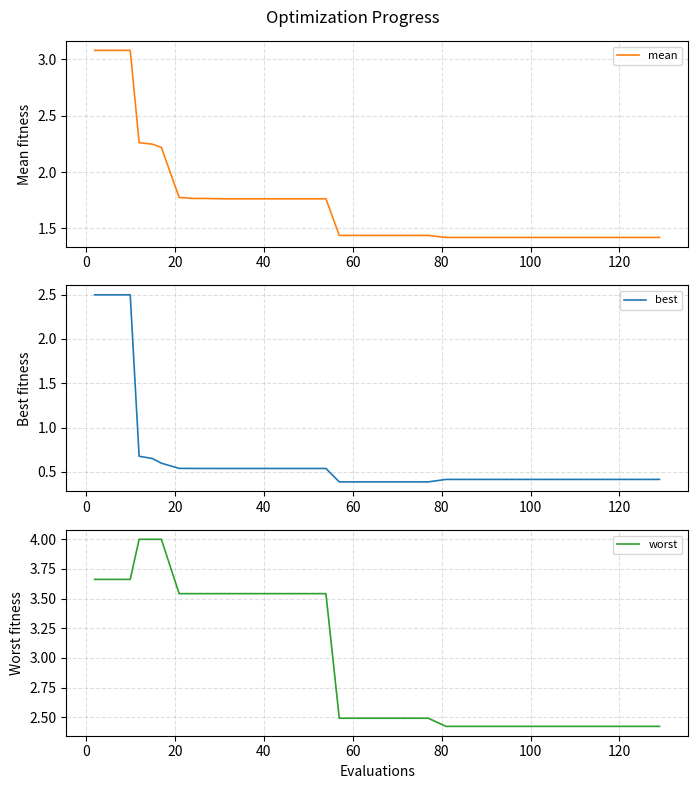

What is the average value of the mean series?

1.7